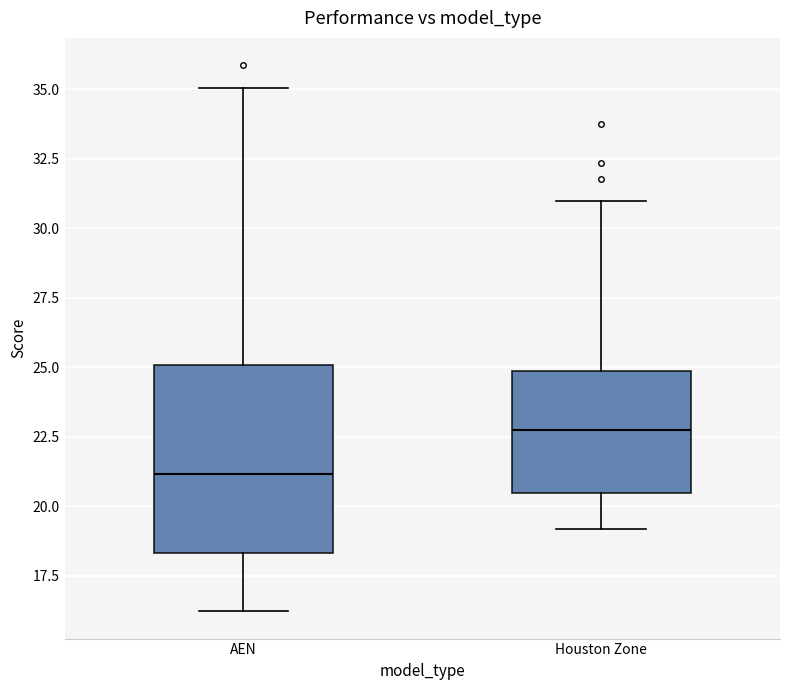

Reading left to right, read every box against the y-axis: the position of its median line, the range the box covers, and the ends of its whiskers. The values are not printed on the chart, so give them approximately, as read against the axis.

AEN: median 21.0, box 18.5 to 25.0, whiskers 16.0 to 35.0
Houston Zone: median 22.5, box 20.5 to 25.0, whiskers 19.0 to 31.0